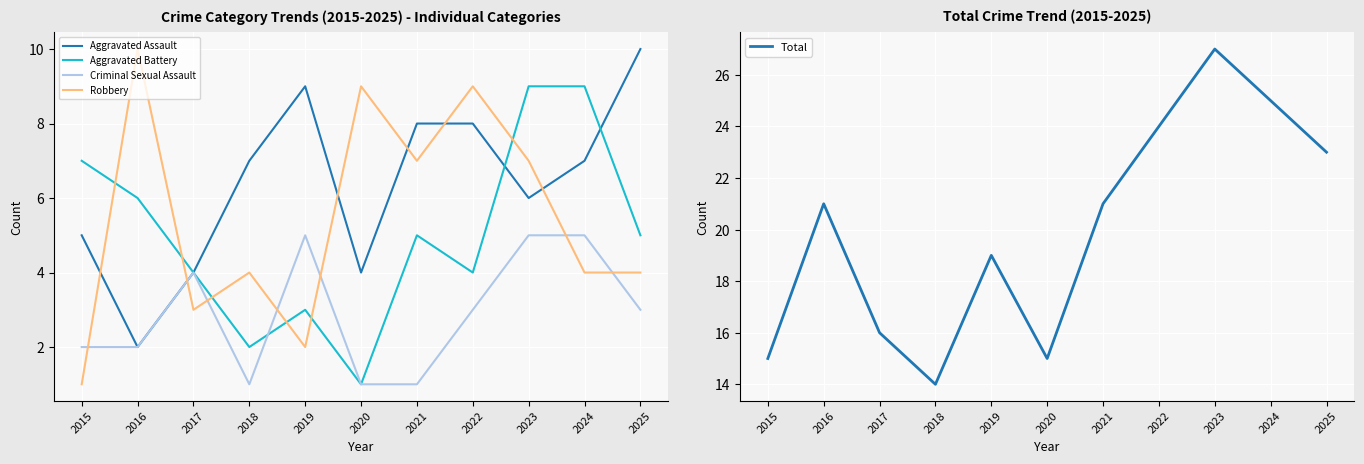

Reading left to right, what are all the values shown in this chart?

Aggravated Assault: 2015=5	2016=2	2017=4	2018=7	2019=9	2020=4	2021=8	2022=8	2023=6	2024=7	2025=10
Aggravated Battery: 2015=7	2016=6	2017=4	2018=2	2019=3	2020=1	2021=5	2022=4	2023=9	2024=9	2025=5
Criminal Sexual Assault: 2015=2	2016=2	2017=4	2018=1	2019=5	2020=1	2021=1	2022=3	2023=5	2024=5	2025=3
Robbery: 2015=1	2016=10	2017=3	2018=4	2019=2	2020=9	2021=7	2022=9	2023=7	2024=4	2025=4
Total: 2015=15	2016=21	2017=16	2018=14	2019=19	2020=15	2021=21	2022=24	2023=27	2024=25	2025=23